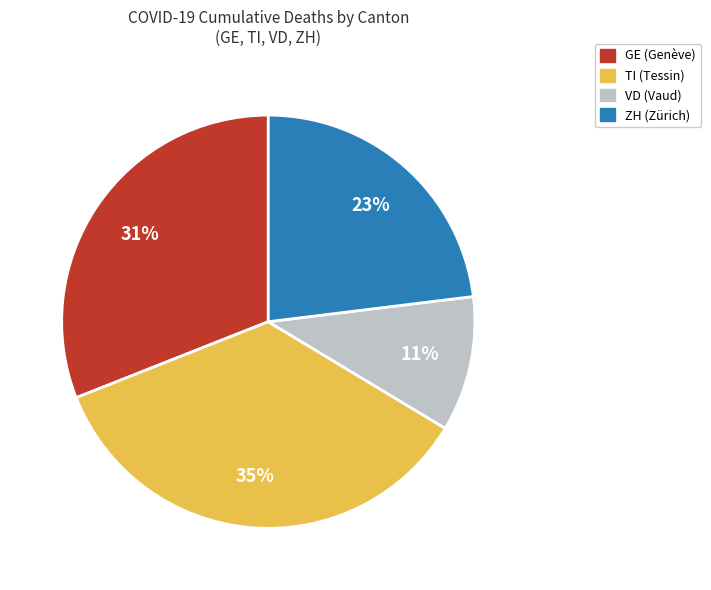

The GE slice represents 1% of the pie. True or false?

False